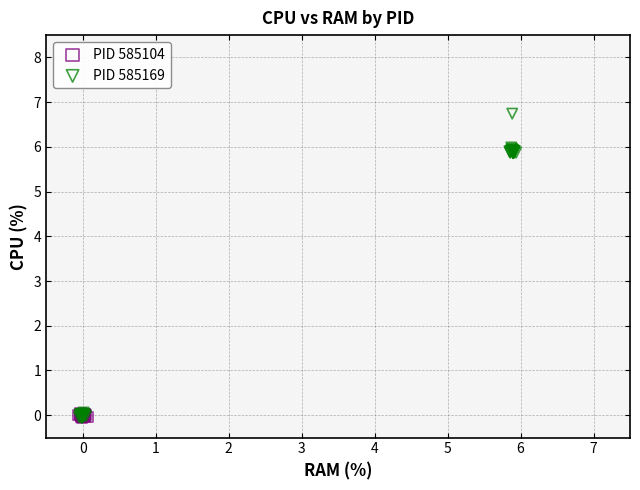

What are all the series names shown in the legend?

PID 585104, PID 585169